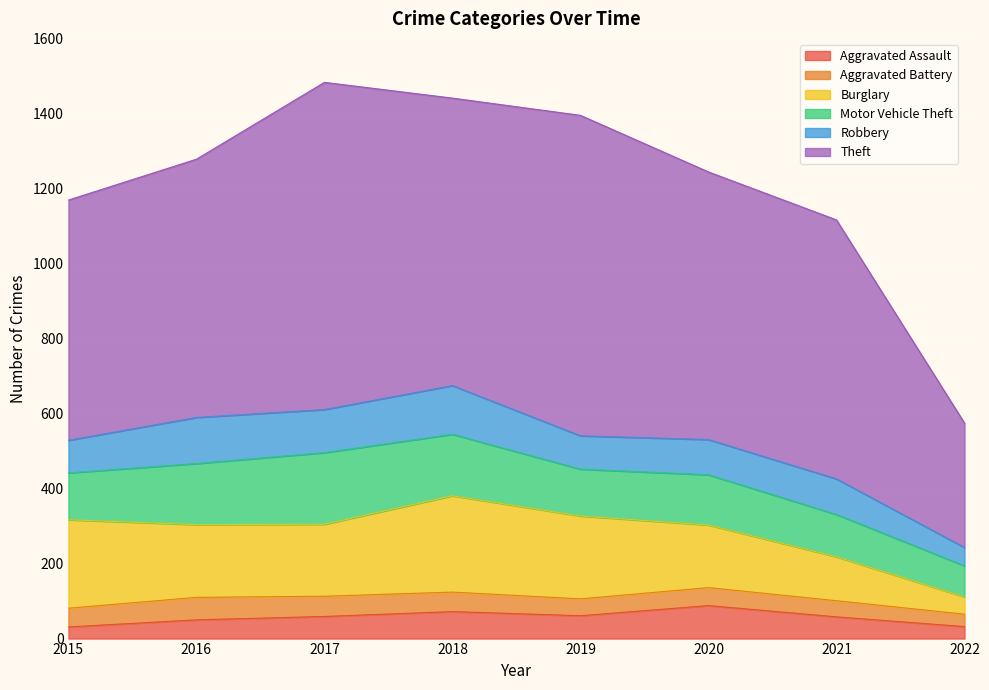

Reading left to right, transcribe all the data shown in this chart.

Aggravated Assault: 2015=31	2016=50	2017=59	2018=72	2019=61	2020=88	2021=58	2022=32
Aggravated Battery: 2015=50	2016=60	2017=54	2018=52	2019=45	2020=48	2021=43	2022=33
Burglary: 2015=236	2016=194	2017=192	2018=257	2019=221	2020=167	2021=117	2022=46
Motor Vehicle Theft: 2015=125	2016=163	2017=191	2018=164	2019=125	2020=134	2021=113	2022=83
Robbery: 2015=87	2016=123	2017=115	2018=130	2019=89	2020=94	2021=95	2022=49
Theft: 2015=641	2016=689	2017=873	2018=767	2019=855	2020=714	2021=691	2022=332